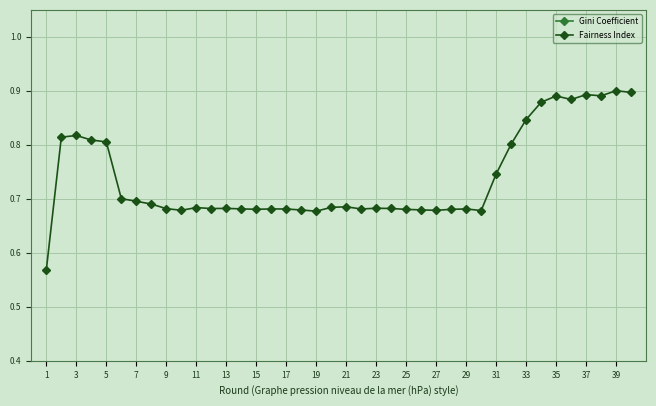

What is the value of the Fairness Index point at the 11th from the left?

0.7